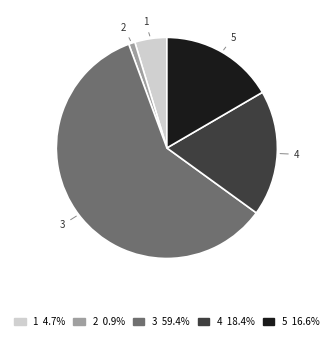

Is it true that 3 is 59% of the pie?

True